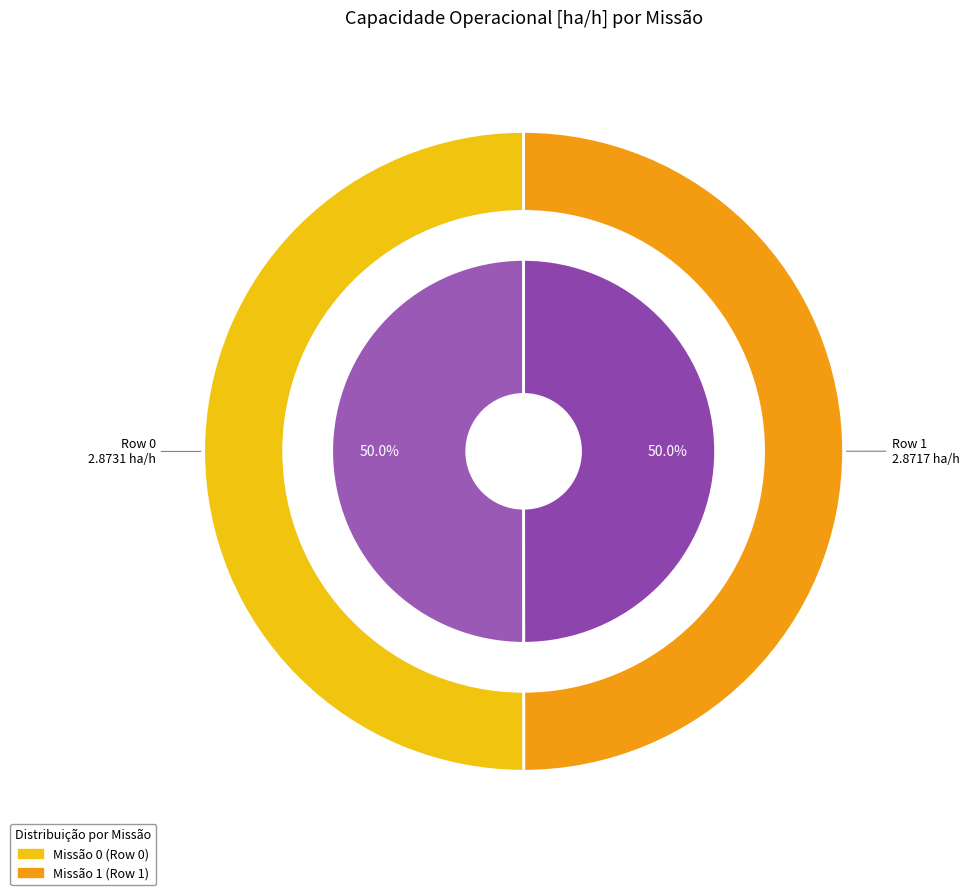

What is the total percentage of Row 0 and Row 1?

100.0%